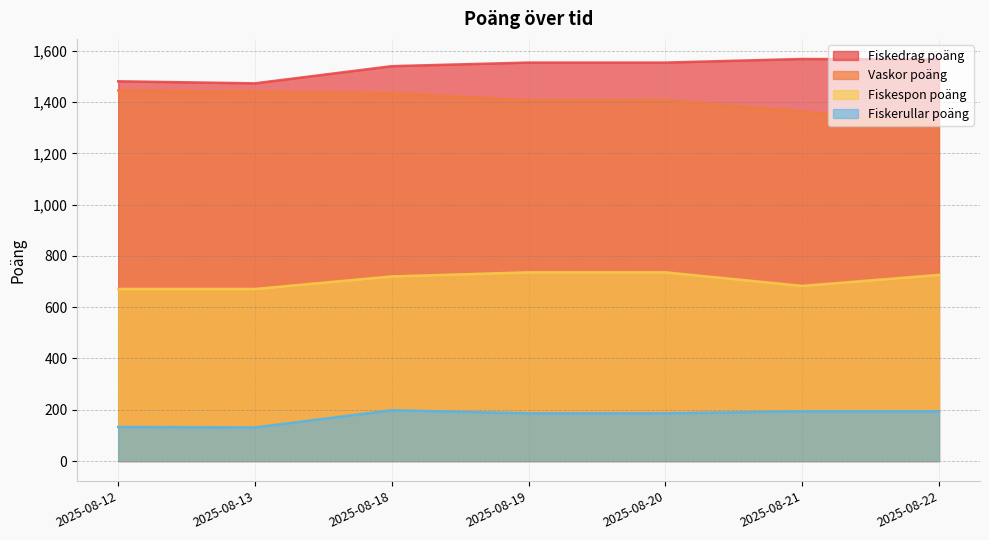

Does the chart have visible grid lines?

Yes